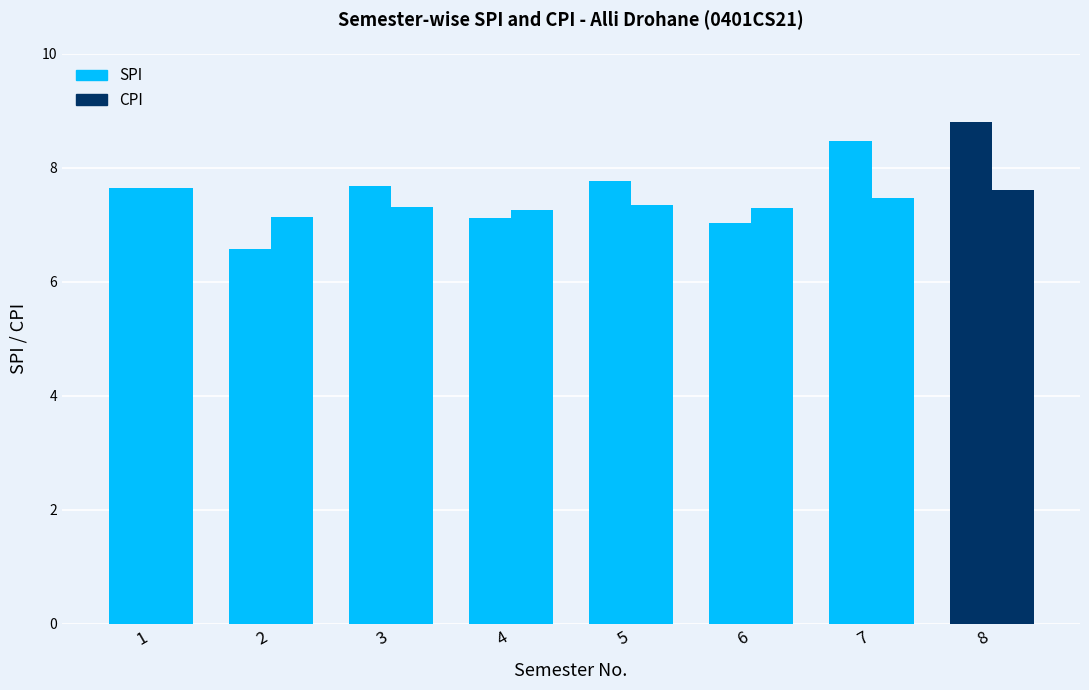

Between 2 and 4, which is larger?

4